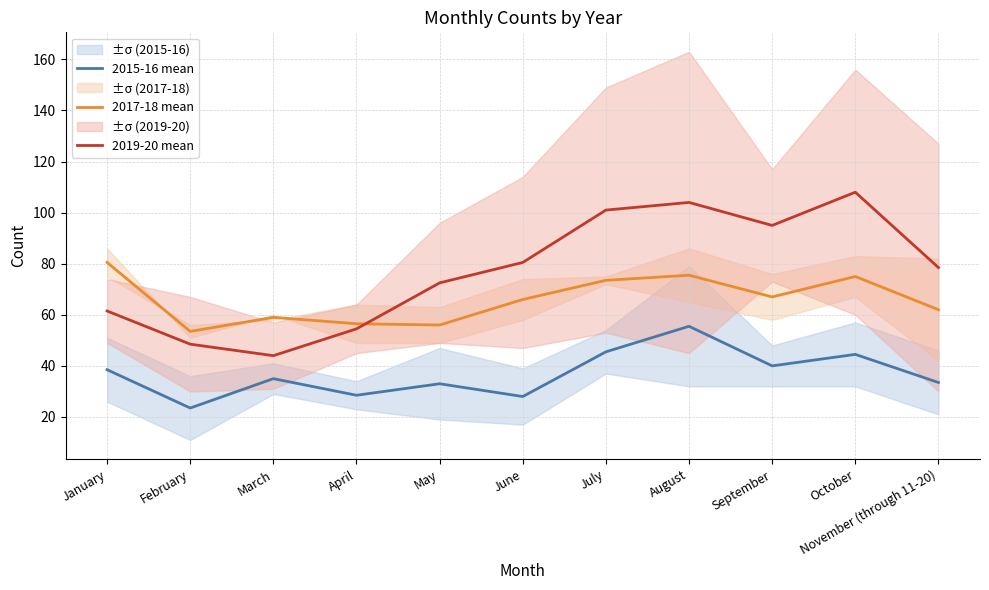

How many lines are shown in the chart?

3